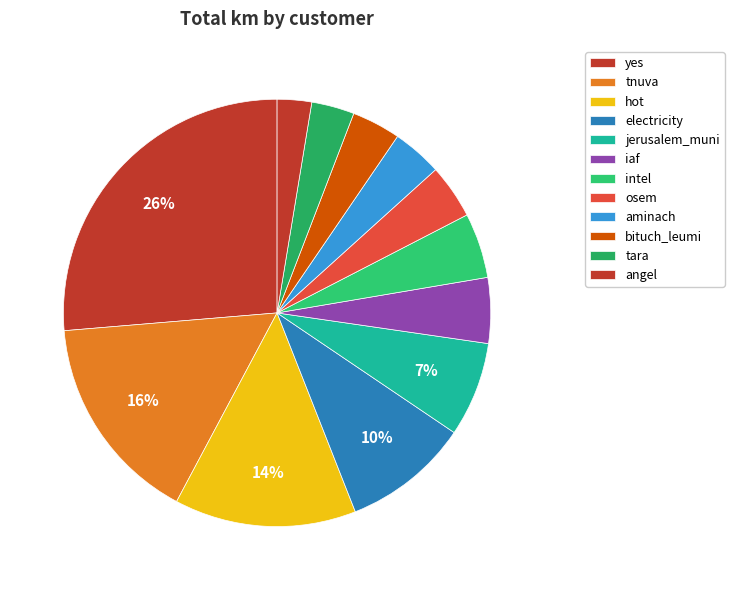

How many slices are in this pie chart?

12